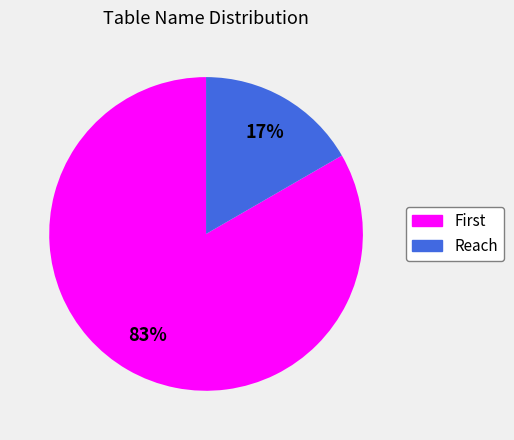

What is the smallest slice in the pie chart?

Reach